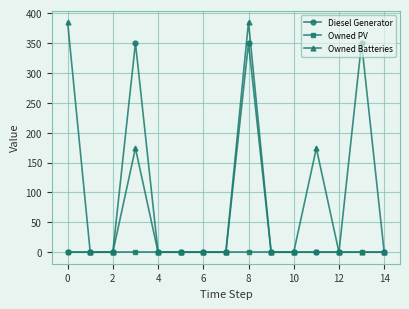

How many lines are shown in the chart?

3